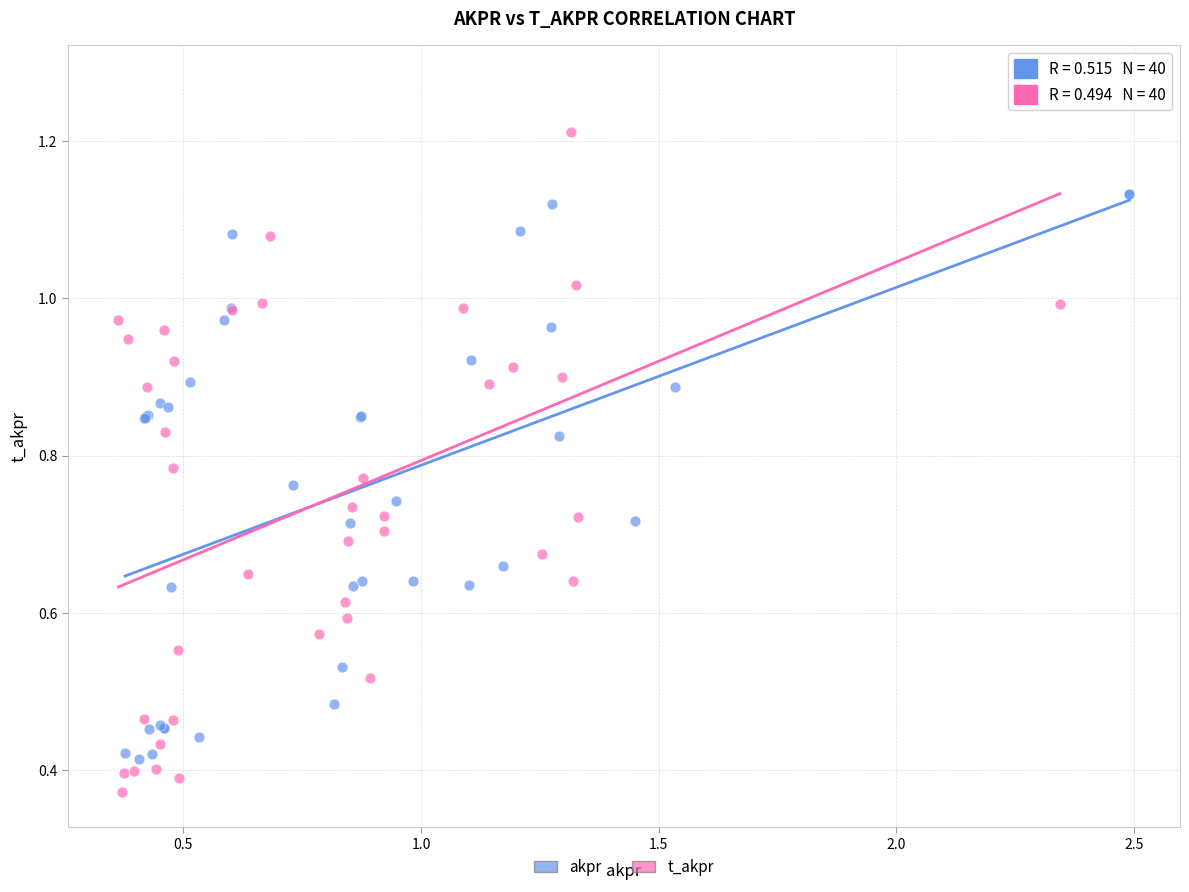

What are all the series names shown in the legend?

akpr, t_akpr